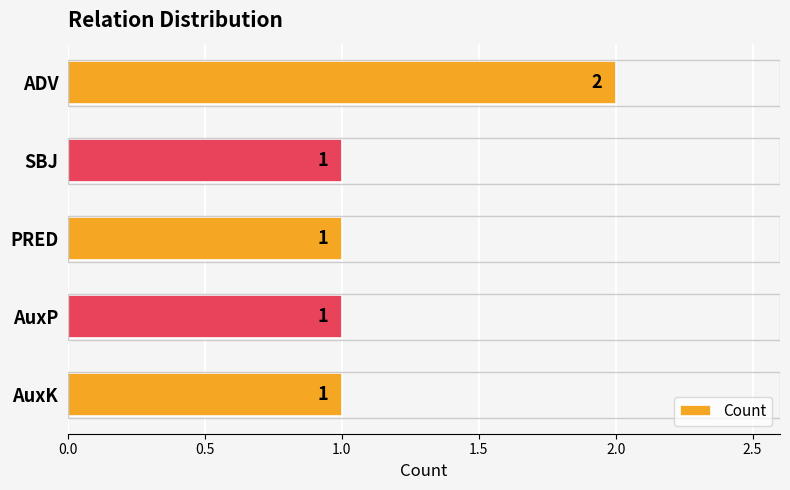

What is the ratio of the value at AuxP to the value at SBJ?

1.0